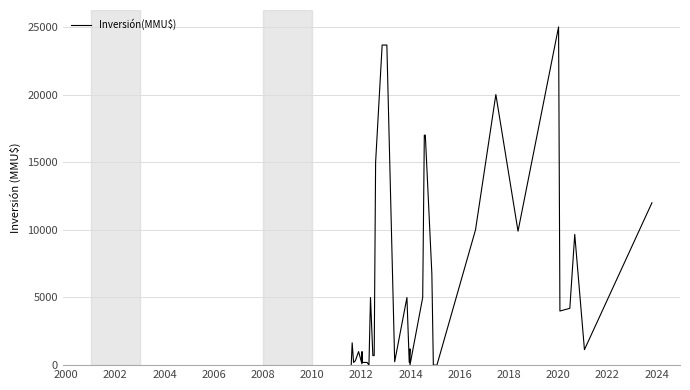

True or false: the data shows -7604 at 21.

False